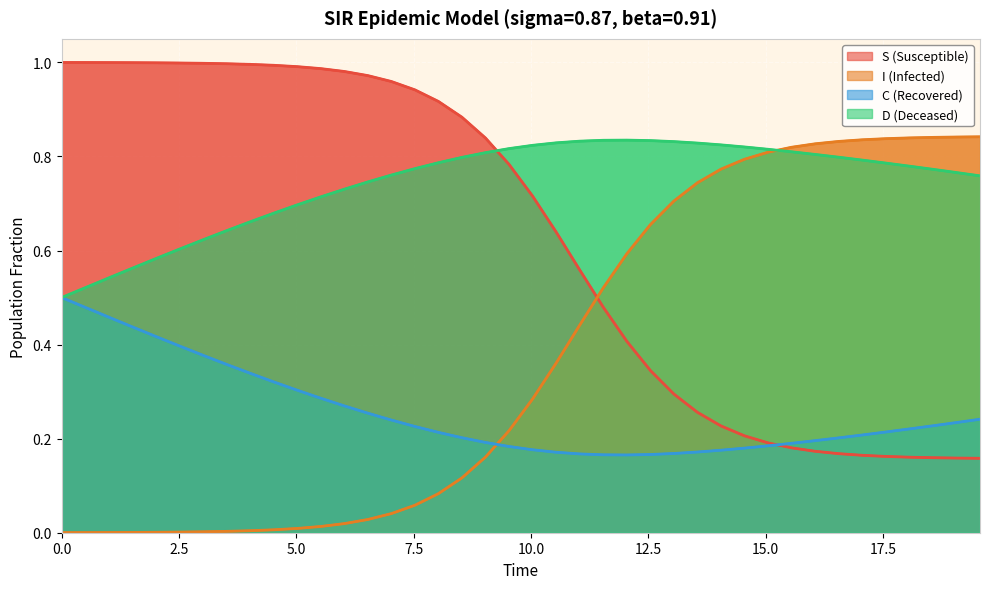

True or false: S (Susceptible) and I (Infected) cross at least once.

True